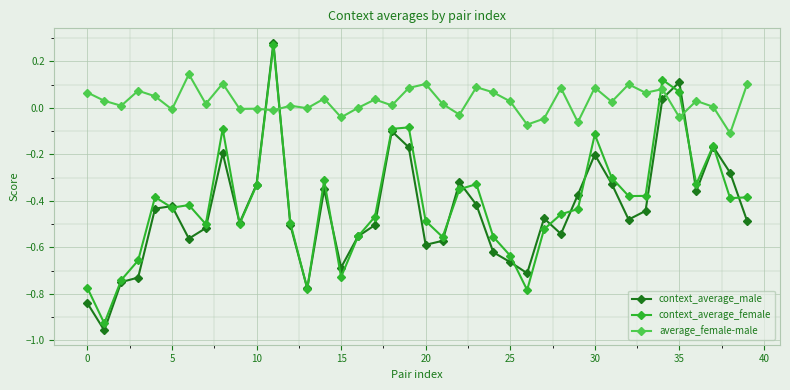

After their last crossing, which series has the higher values: average_female-male or context_average_male?

average_female-male